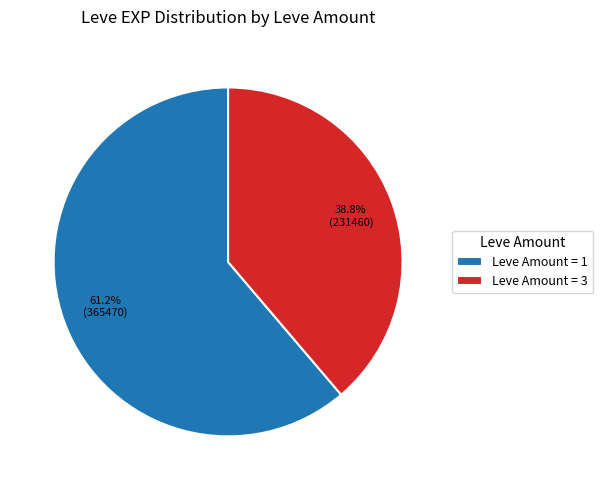

Between Leve Amount = 3 and Leve Amount = 1, which is larger?

Leve Amount = 1